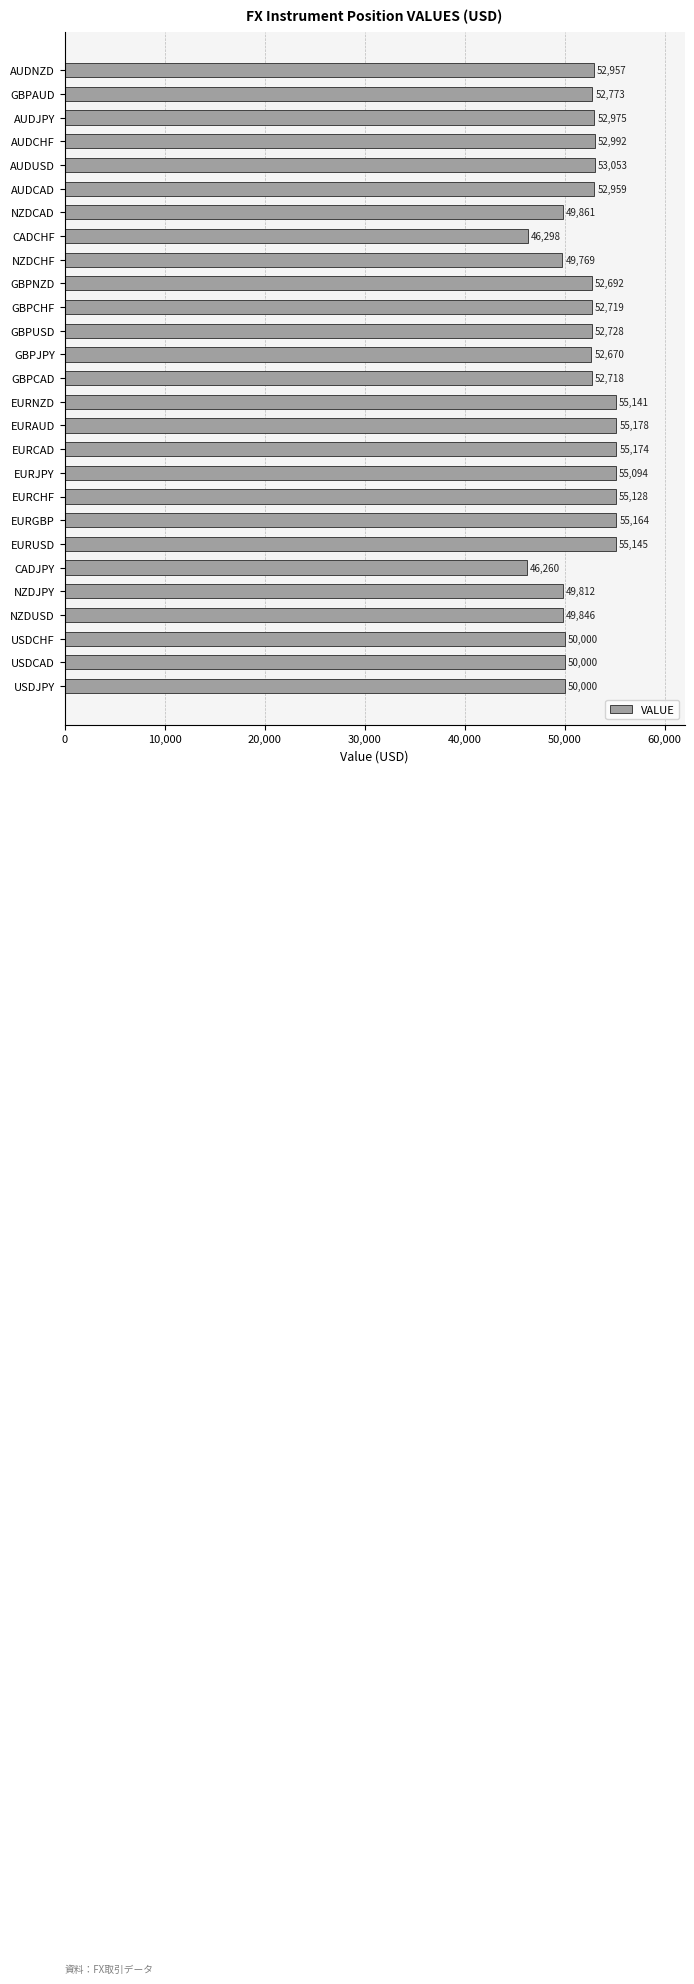

What is the greatest value displayed?

55178.9